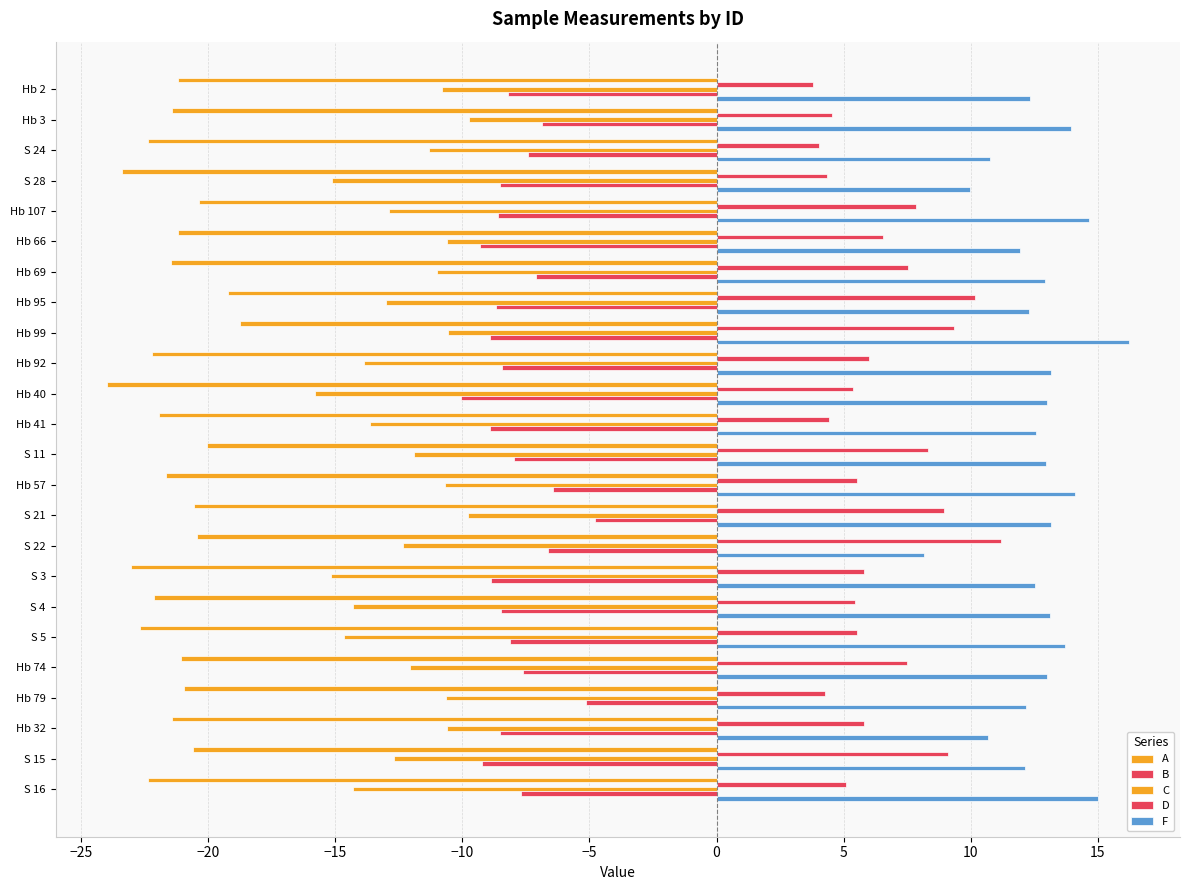

How many series are shown in this chart?

5